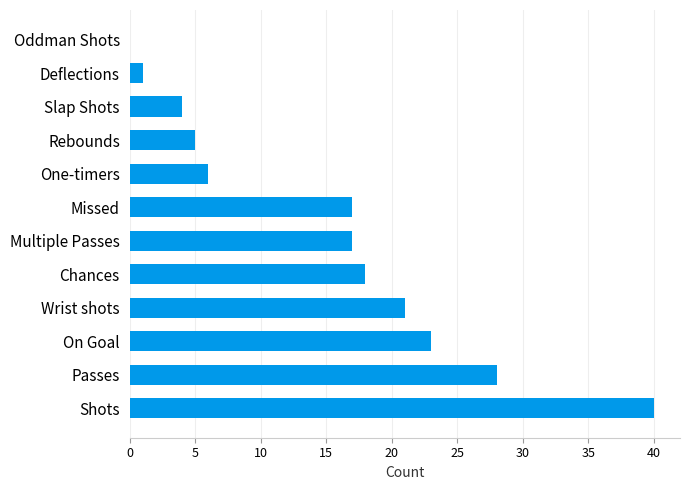

True or false: the data shows 23 at Missed.

False